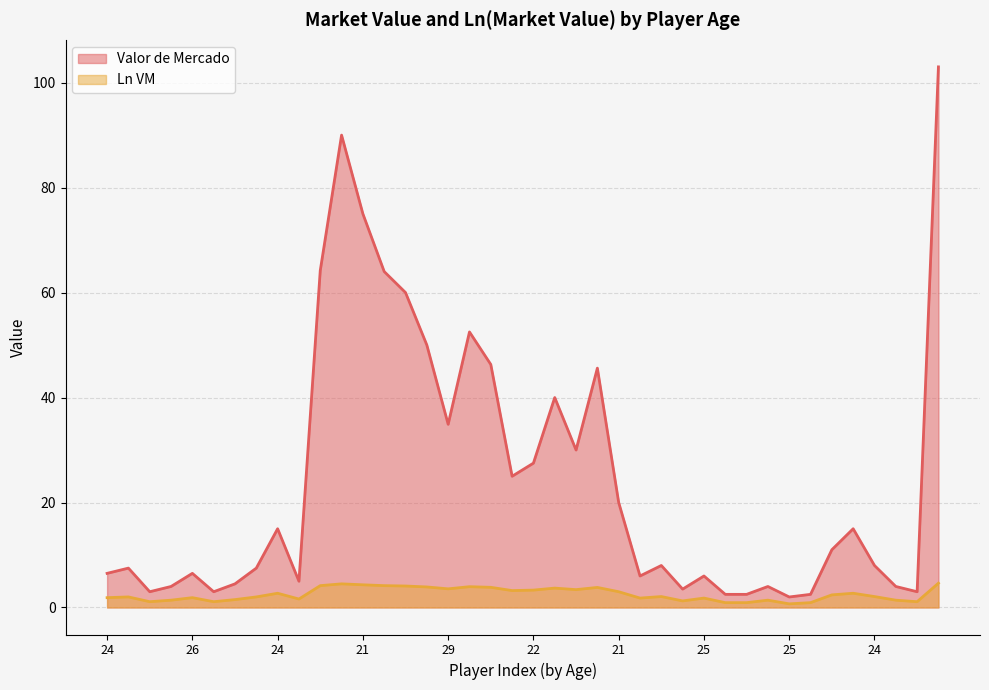

How many data points in Valor de Mercado are above 8?

19